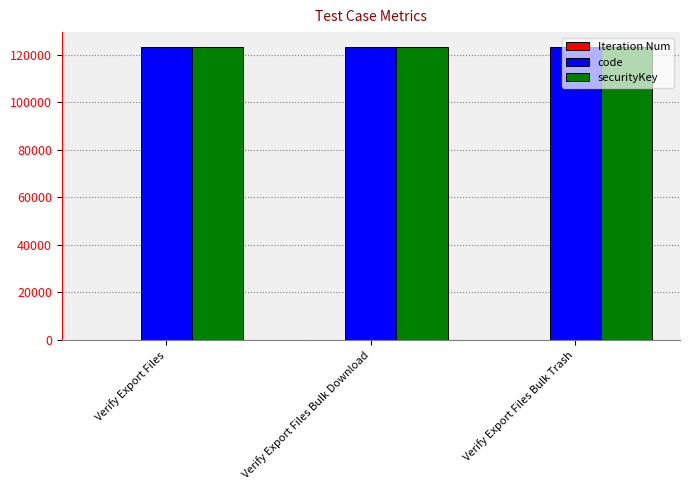

What value does the code series have at Verify Export Files Bulk Trash?

123456